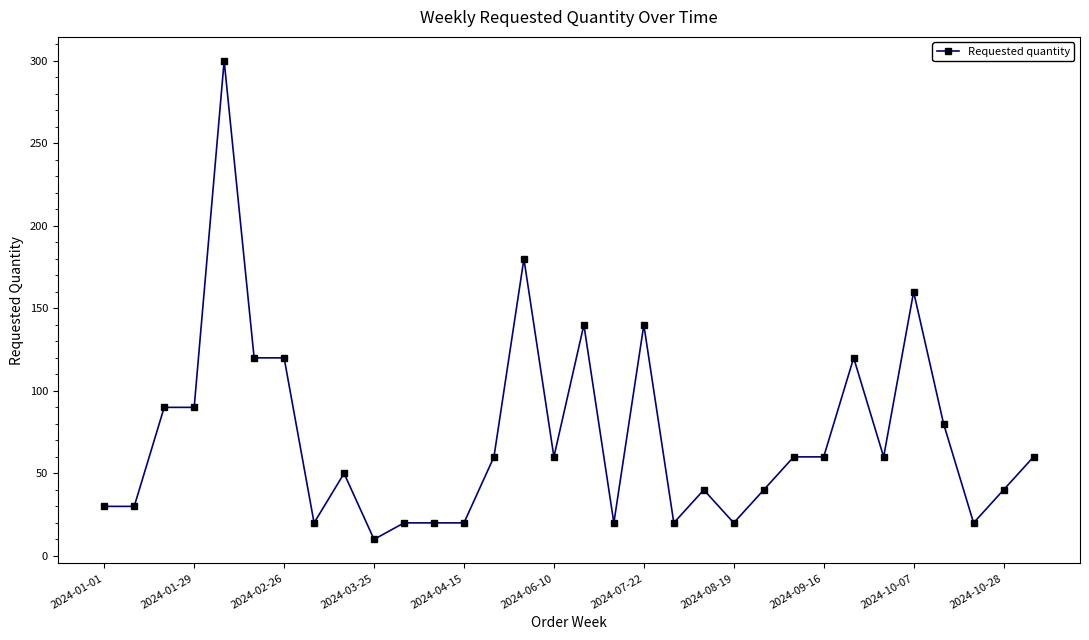

What is the minimum value shown in the chart?

10